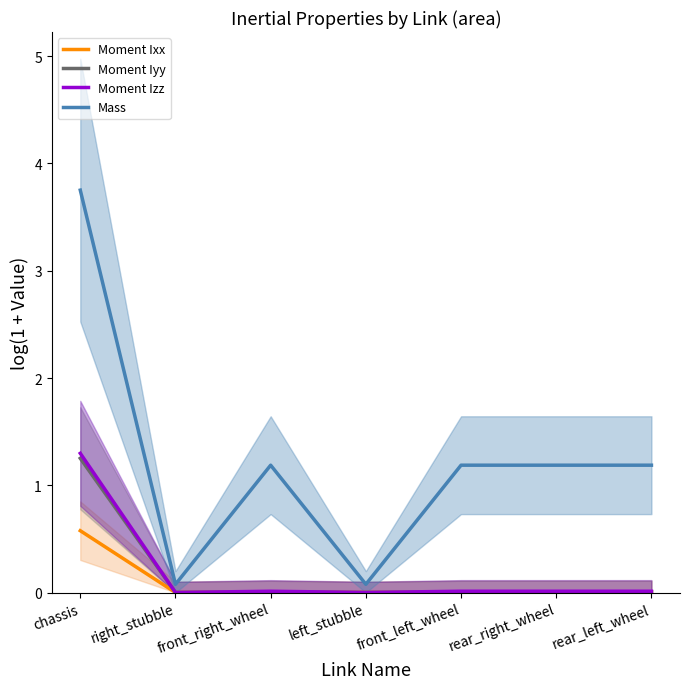

What is the difference between the highest and lowest values at rear_left_wheel?

1.2